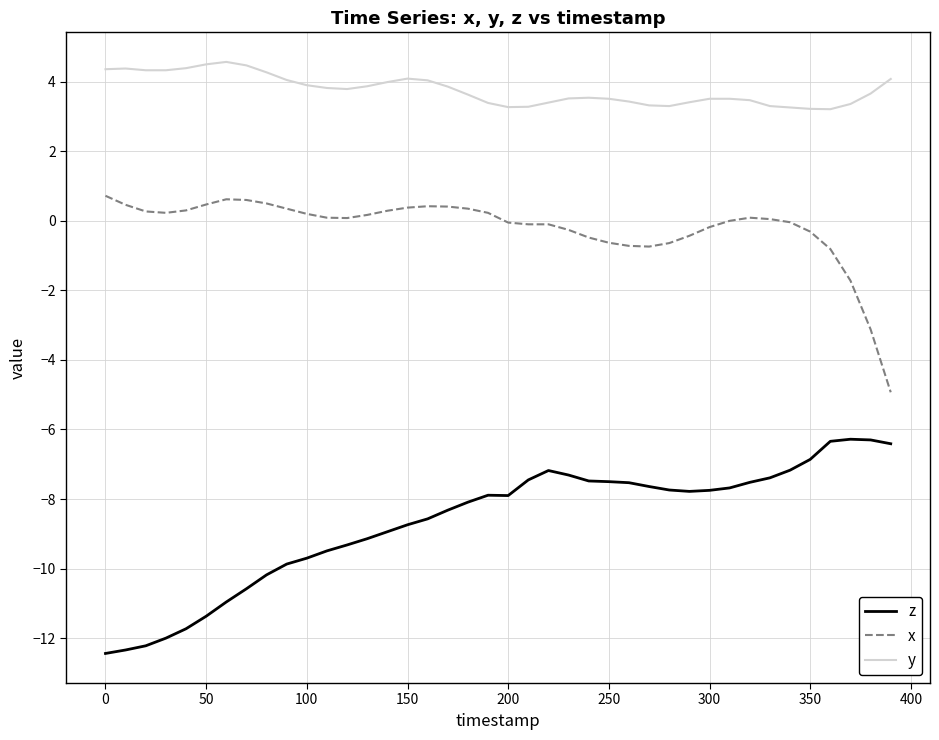

What is the lowest value of the z series?

-12.4